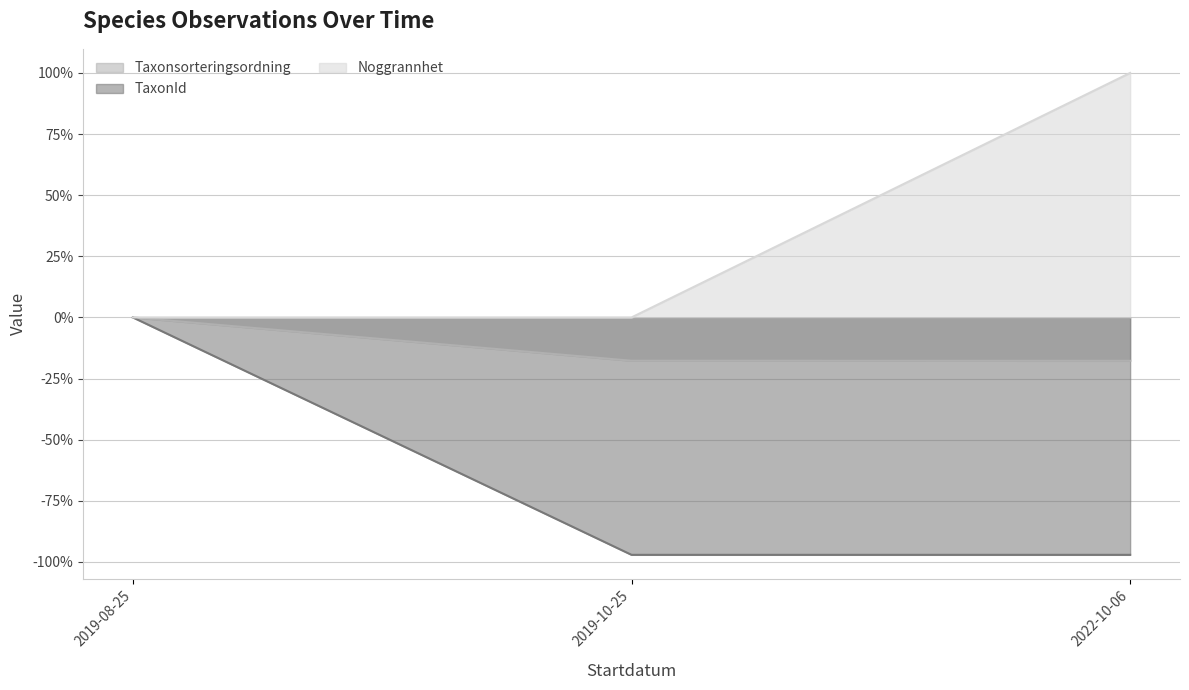

Reading right to left, what are all the values shown in this chart?

Taxonsorteringsordning: -17.7	-17.7	0.0
TaxonId: -97.1	-97.1	0.0
Noggrannhet: 100.0	0.0	0.0